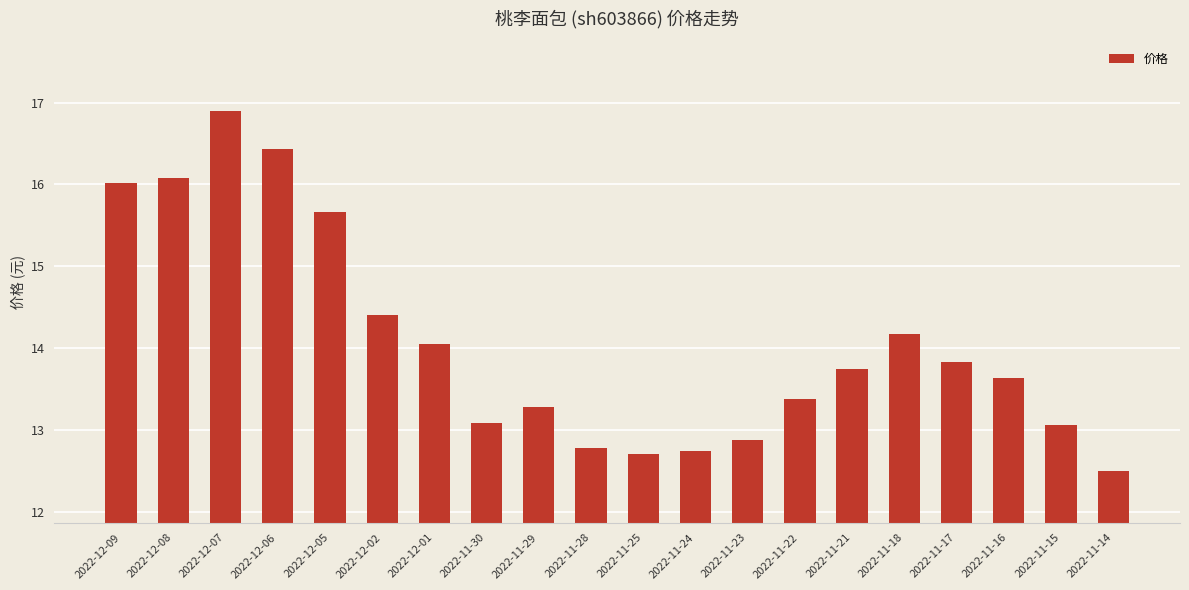

How many bars are there in total?

20